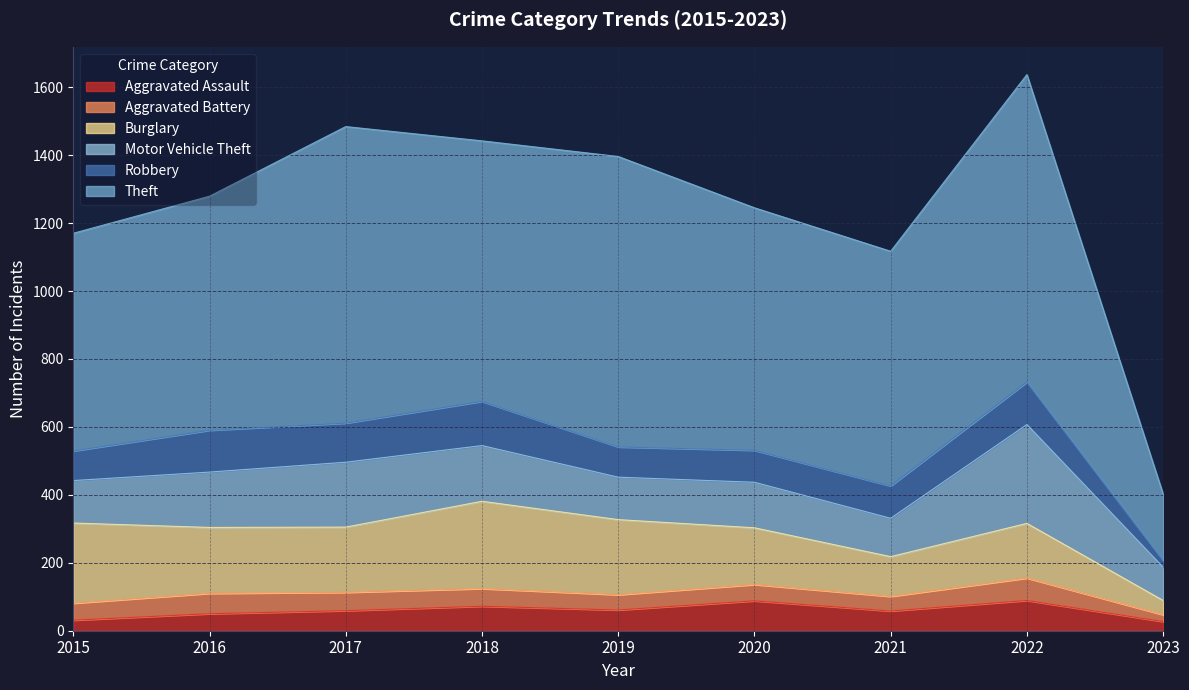

How many values in the Aggravated Assault series exceed 59?

4